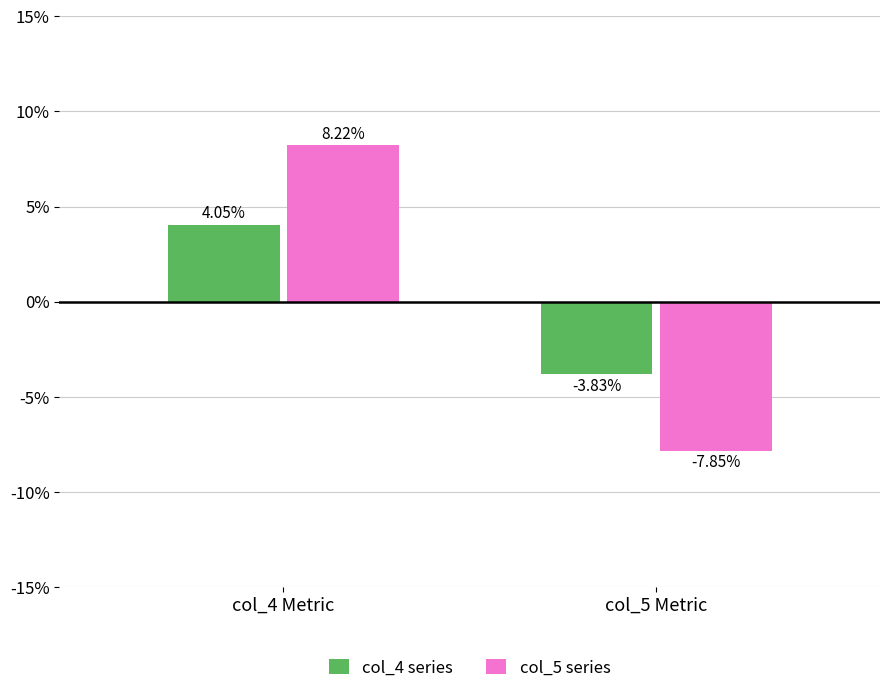

What is the difference between the col_5 series values at col_4 Metric and col_5 Metric?

16.1